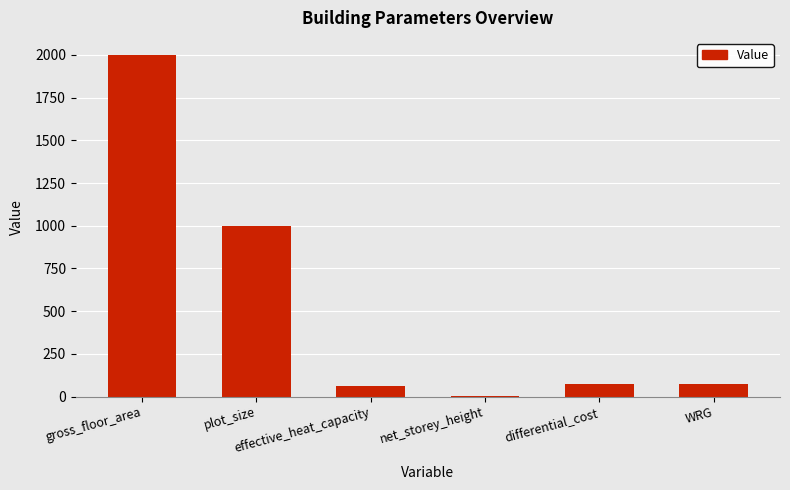

What is the maximum value shown in the chart?

2000.0